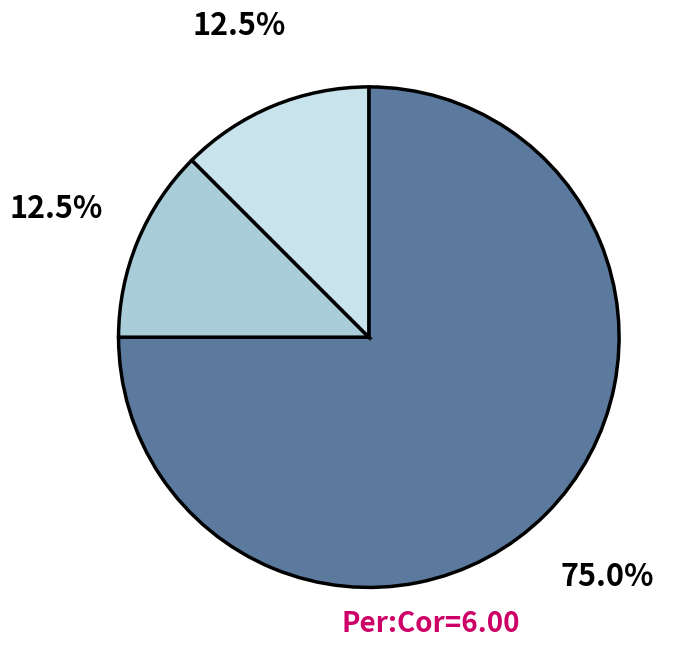

Is there any slice that represents more than half of the pie?

Yes